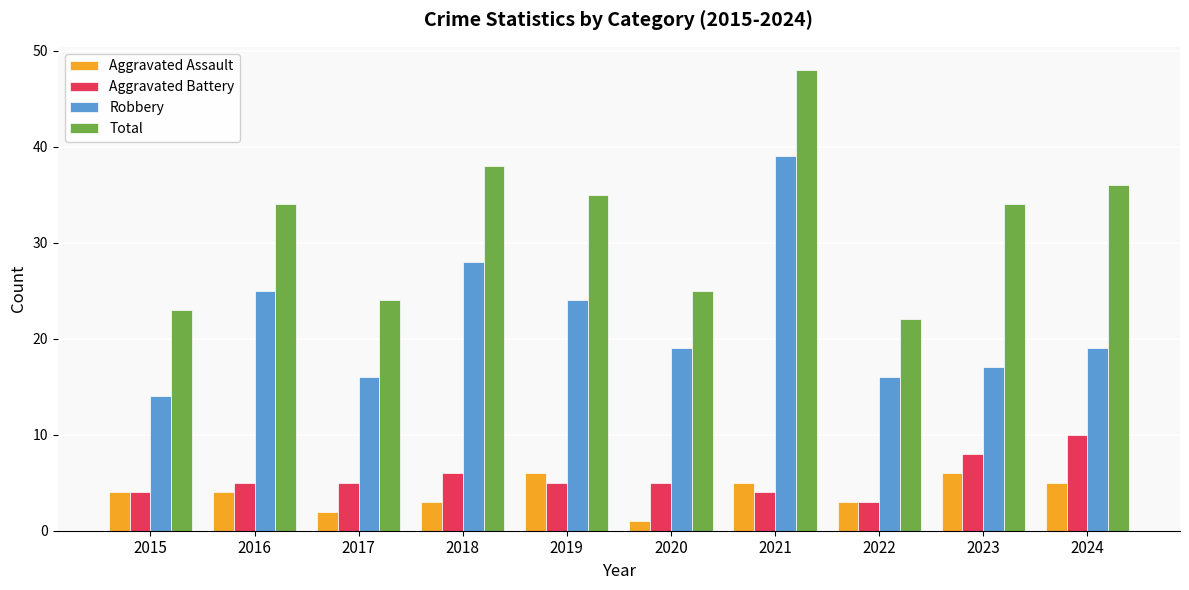

What is the greatest value displayed?

48